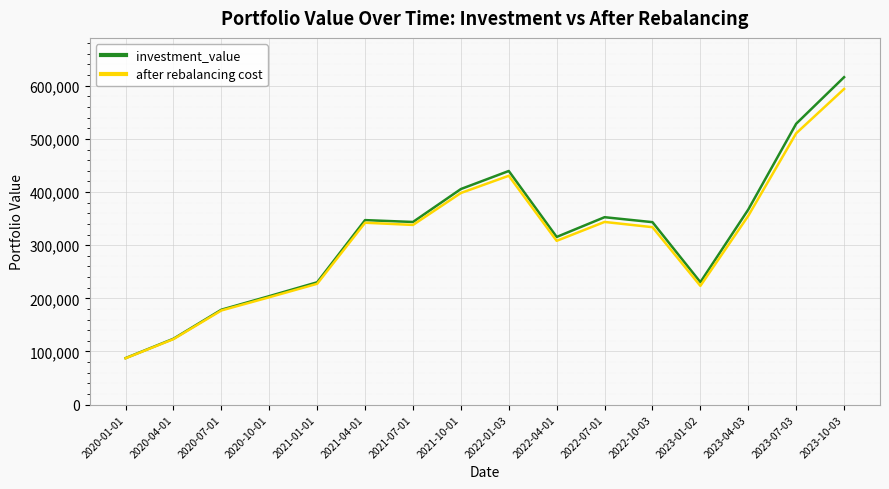

What are all the series names shown in the legend?

investment_value, after rebalancing cost